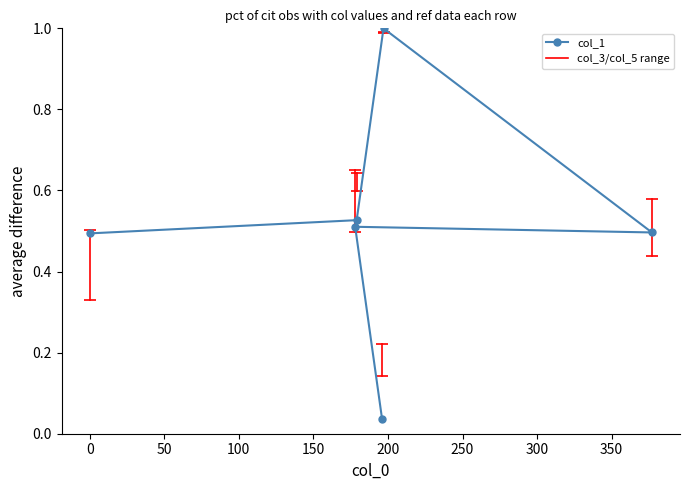

What is the difference between the maximum and minimum values?

1.0